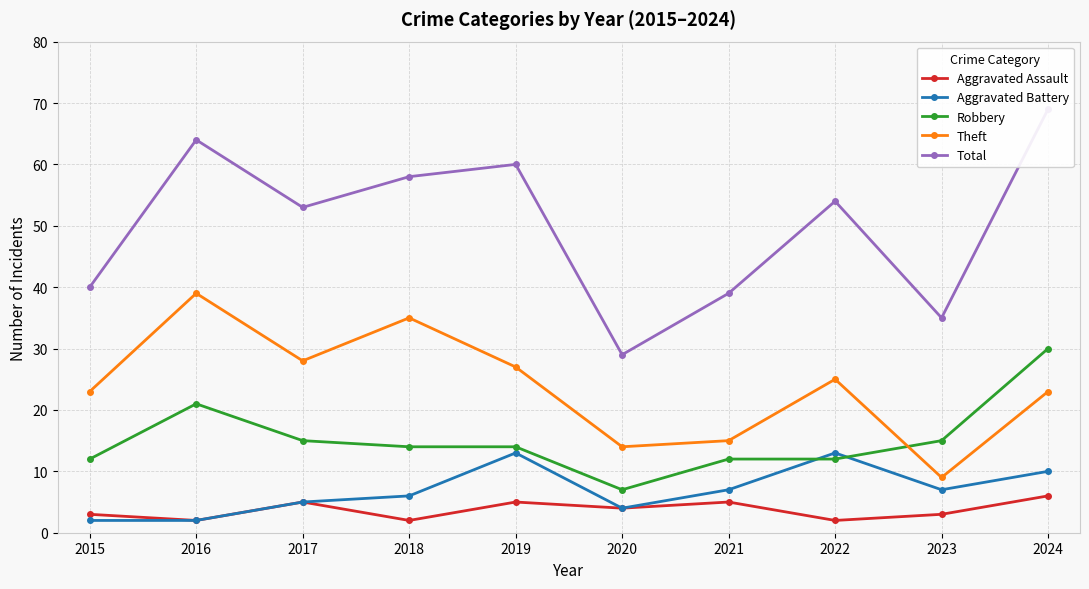

Reading left to right, list all the values displayed in this chart.

Aggravated Assault: 2015=3	2016=2	2017=5	2018=2	2019=5	2020=4	2021=5	2022=2	2023=3	2024=6
Aggravated Battery: 2015=2	2016=2	2017=5	2018=6	2019=13	2020=4	2021=7	2022=13	2023=7	2024=10
Robbery: 2015=12	2016=21	2017=15	2018=14	2019=14	2020=7	2021=12	2022=12	2023=15	2024=30
Theft: 2015=23	2016=39	2017=28	2018=35	2019=27	2020=14	2021=15	2022=25	2023=9	2024=23
Total: 2015=40	2016=64	2017=53	2018=58	2019=60	2020=29	2021=39	2022=54	2023=35	2024=69